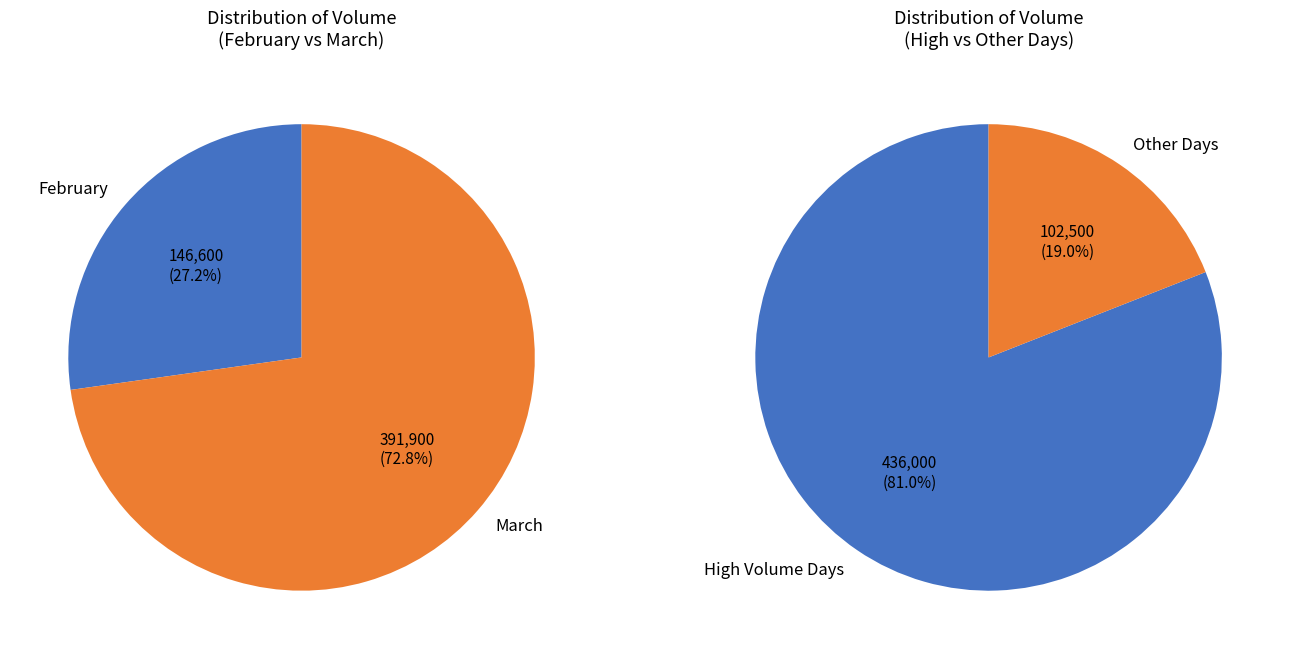

Is it true that 2025-02-28 is 7% of the pie?

False